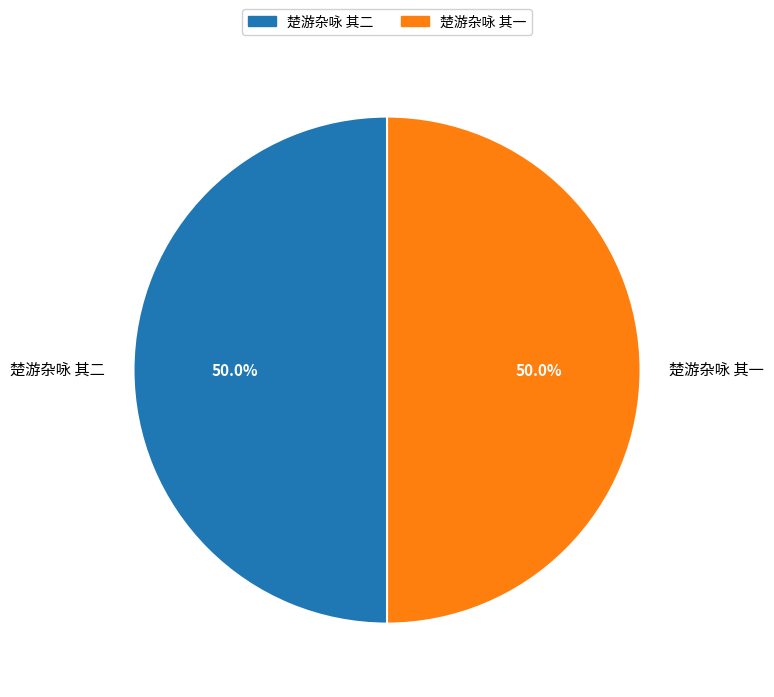

Do 楚游杂咏 其一 and 楚游杂咏 其二 together represent more than half of the pie?

Yes